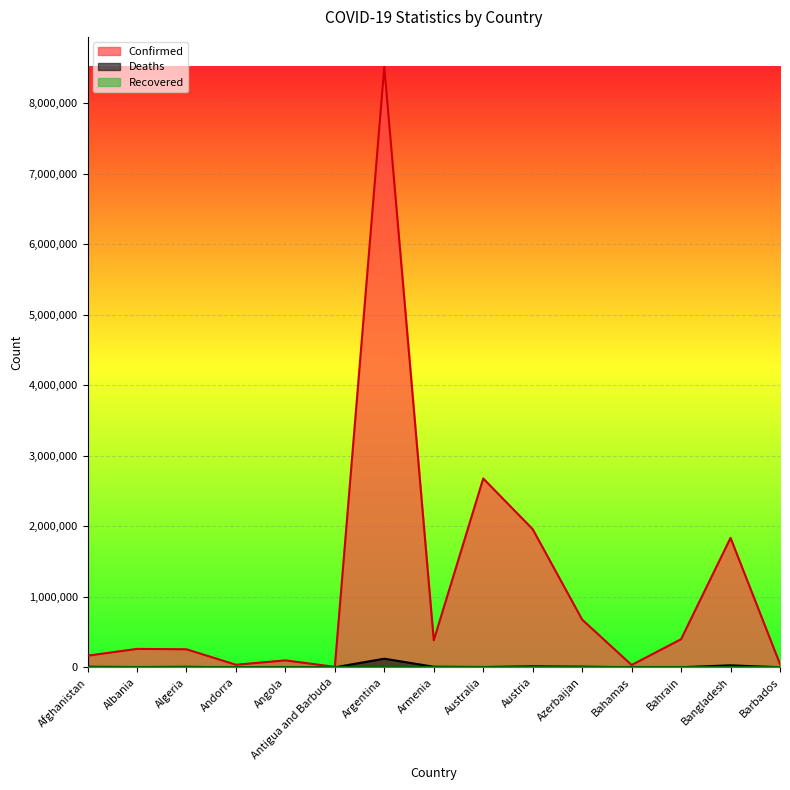

True or false: Deaths and Confirmed cross at least once.

False